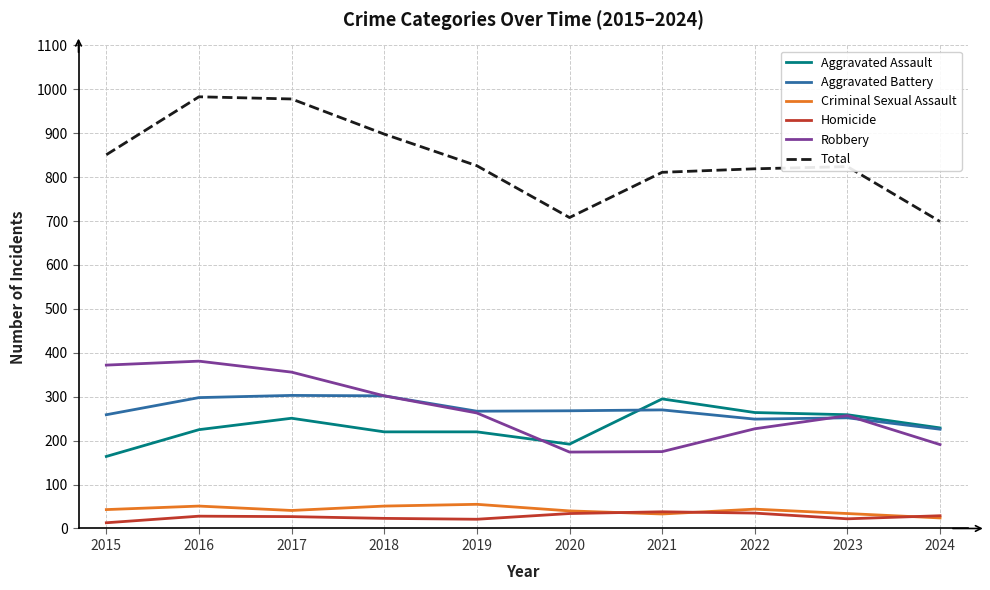

Which category has the highest value in the Robbery series?

2016